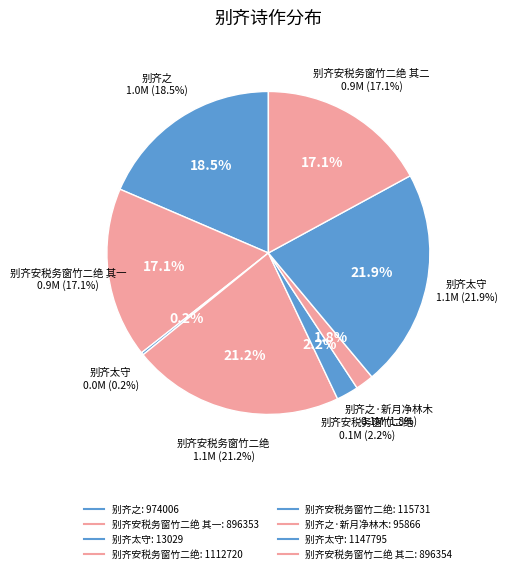

To the nearest percent, what is the difference between the largest and smallest slice percentages?

22%